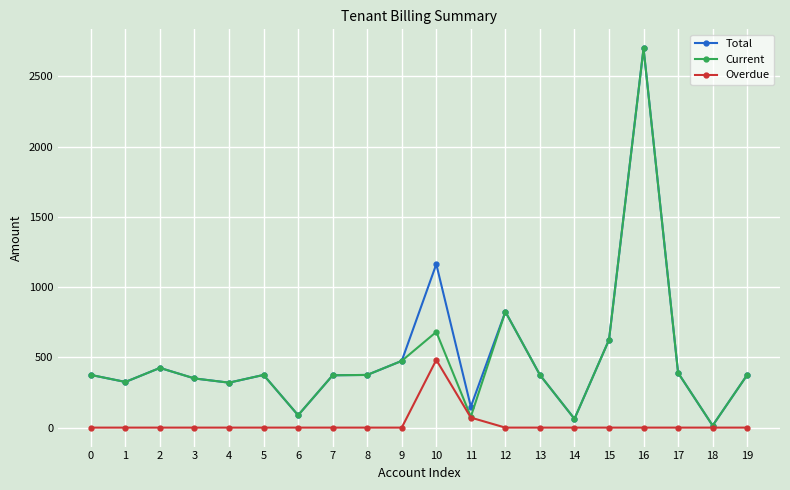

At which category is the sum across all series the highest?

16